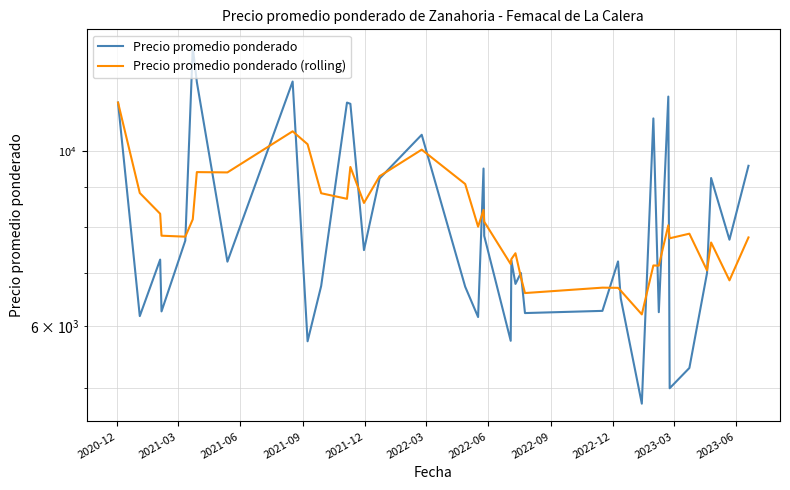

Rank the series by their average value, from lowest to highest.

Precio promedio ponderado, Precio promedio ponderado (rolling)